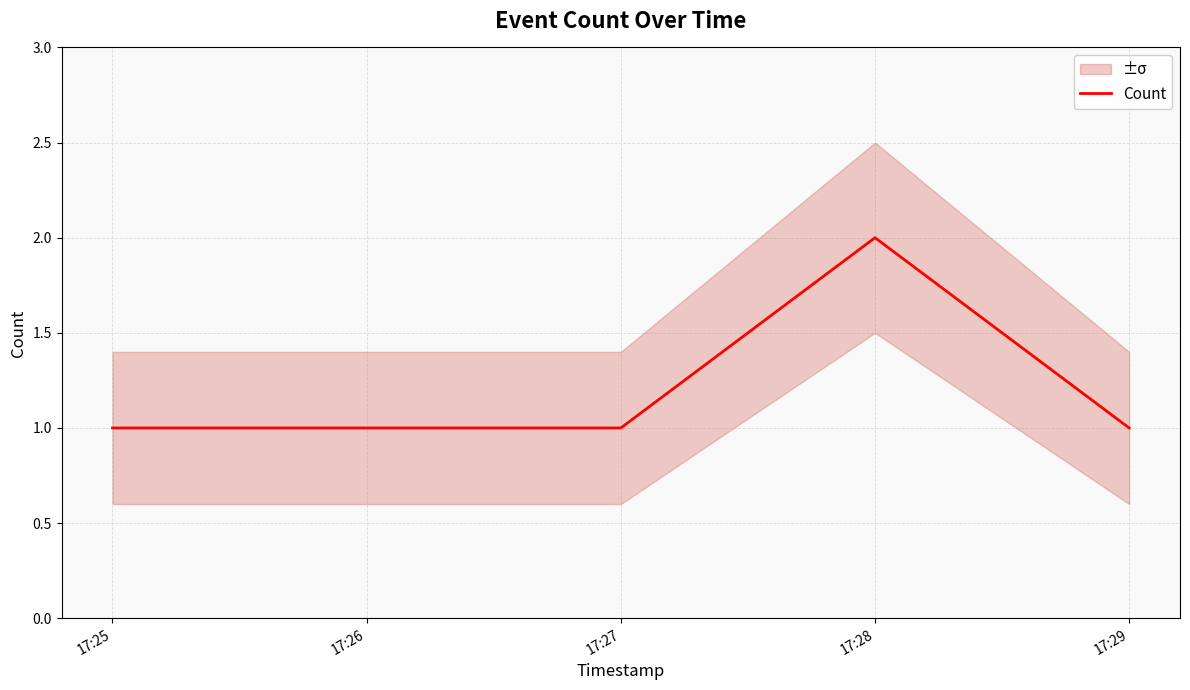

Does the chart have visible grid lines?

Yes